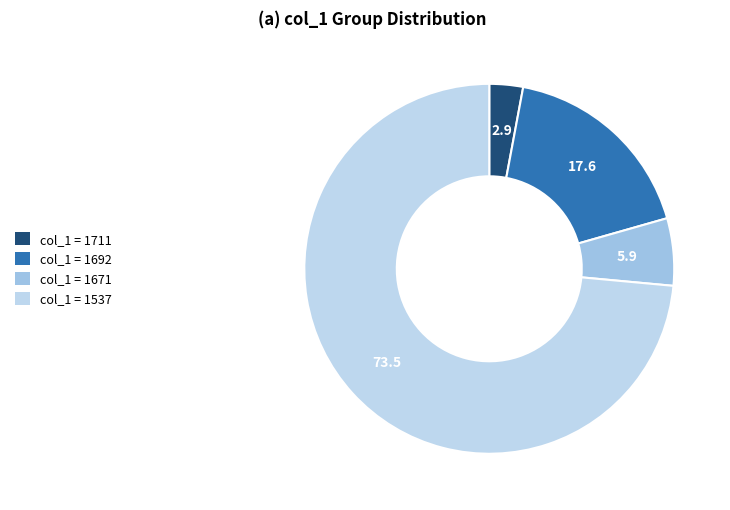

Which category has the smallest portion of the pie?

col_1 = 1711